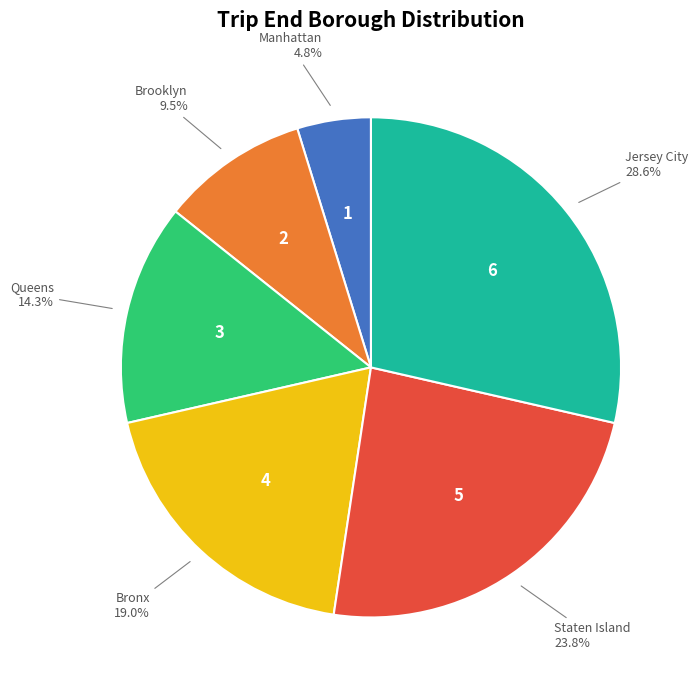

Is there any slice that represents more than half of the pie?

No